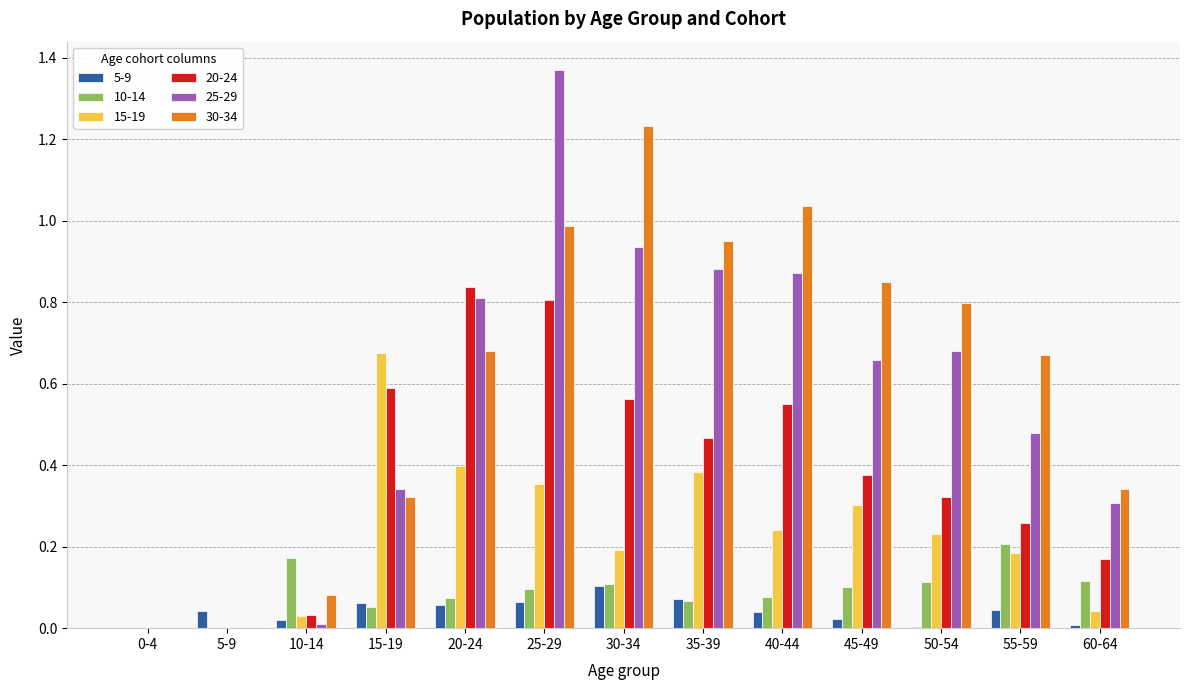

Does the chart contain stacked bars?

No